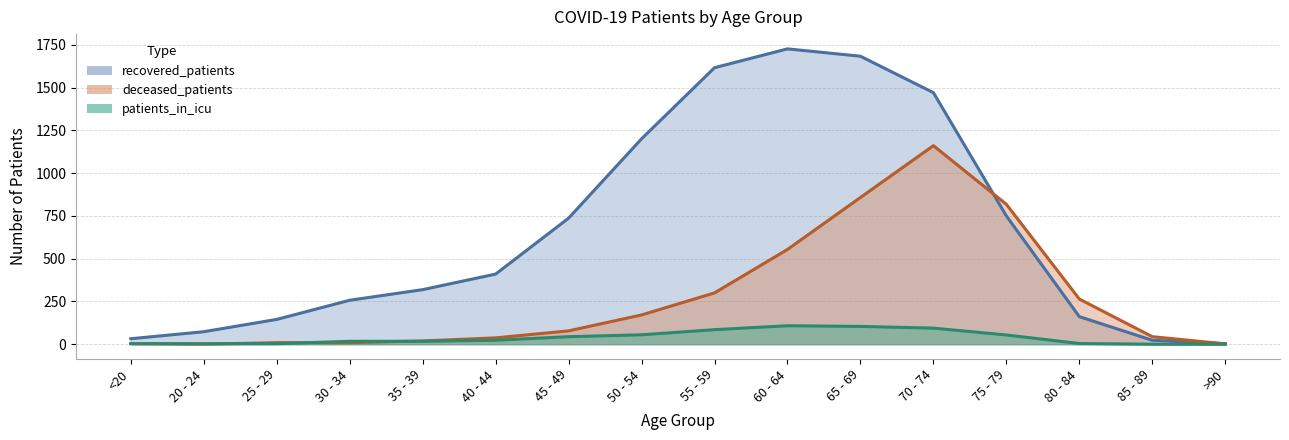

How many values in deceased_patients are above zero?

15